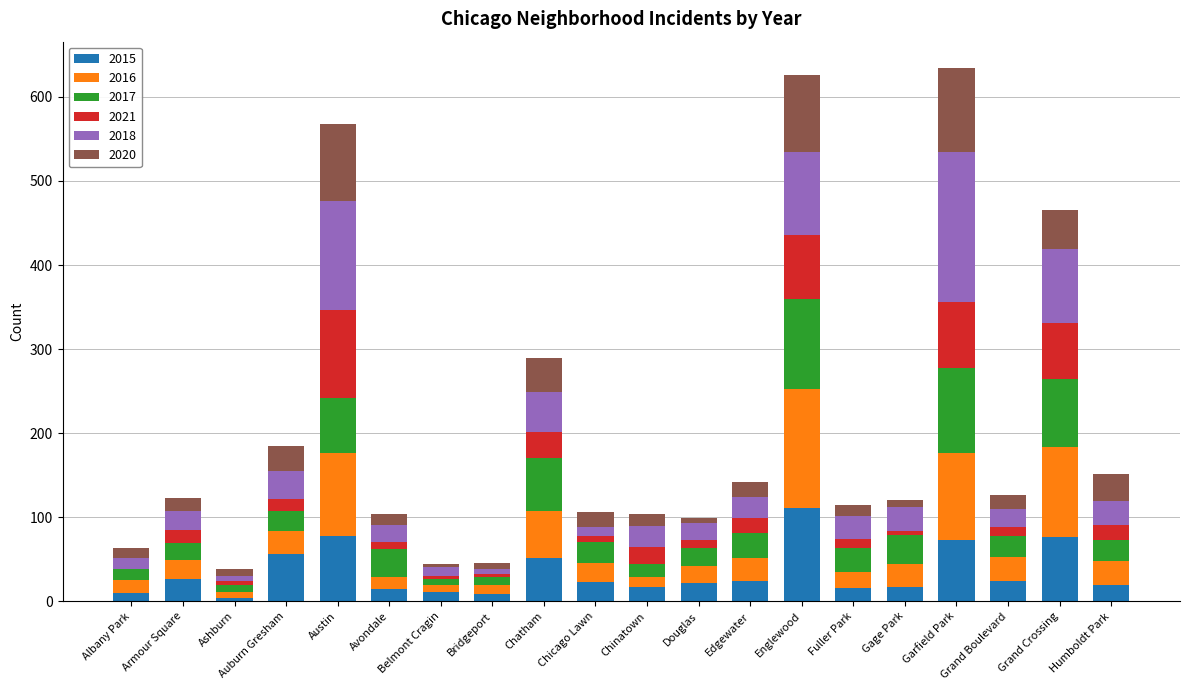

What is the total value across all series at Englewood?

626